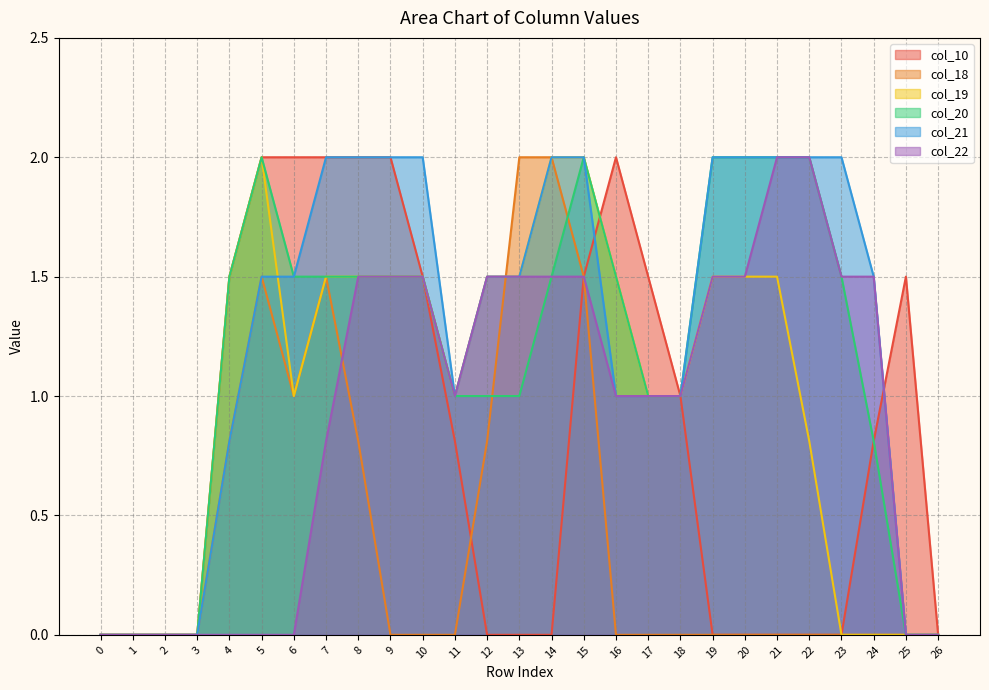

Count the number of categories in the chart.

27